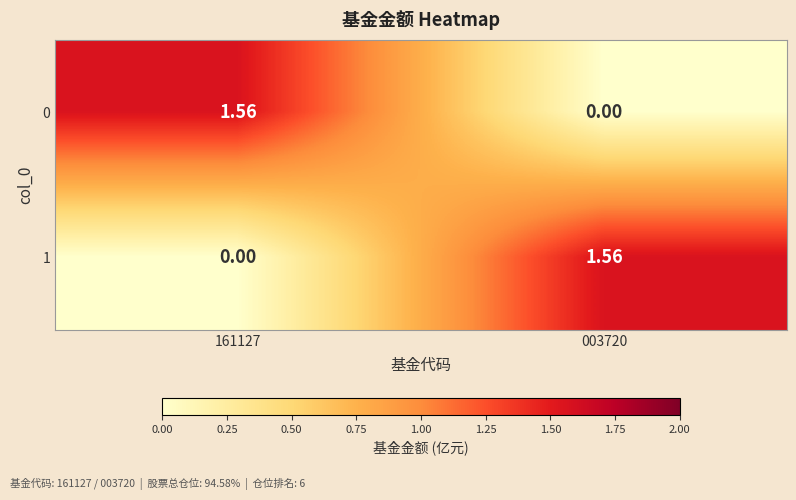

Is the value of 1 at 003720 greater than the value of 0 at 003720?

Yes